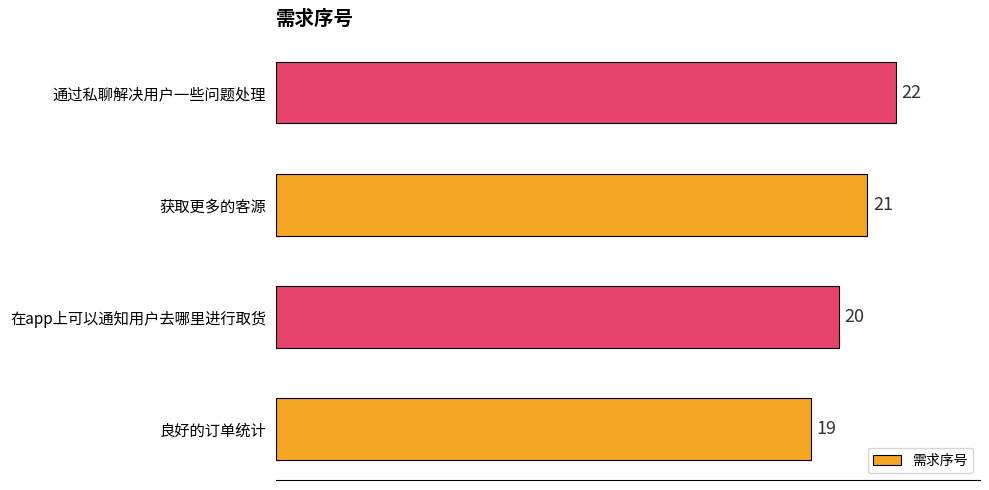

How many values are below 21?

2